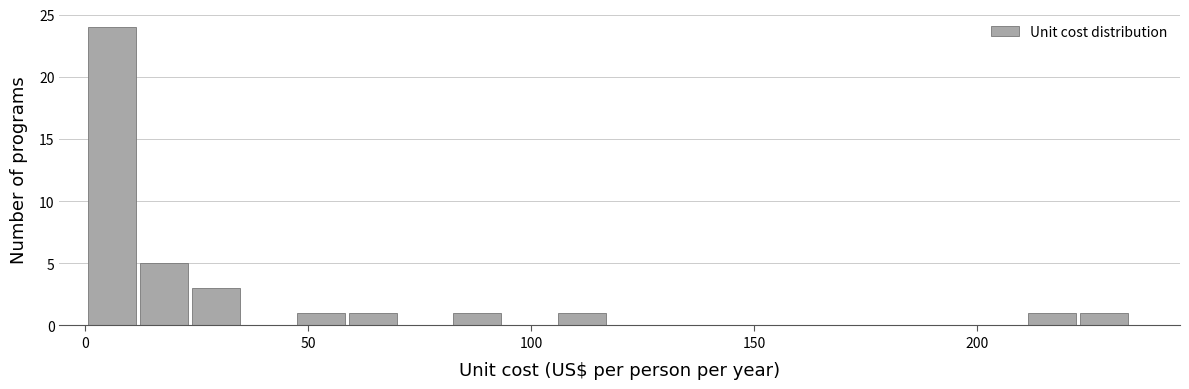

Around what value on the x-axis is the tallest bar? Give the approximate position of its centre, as read against the axis.

5